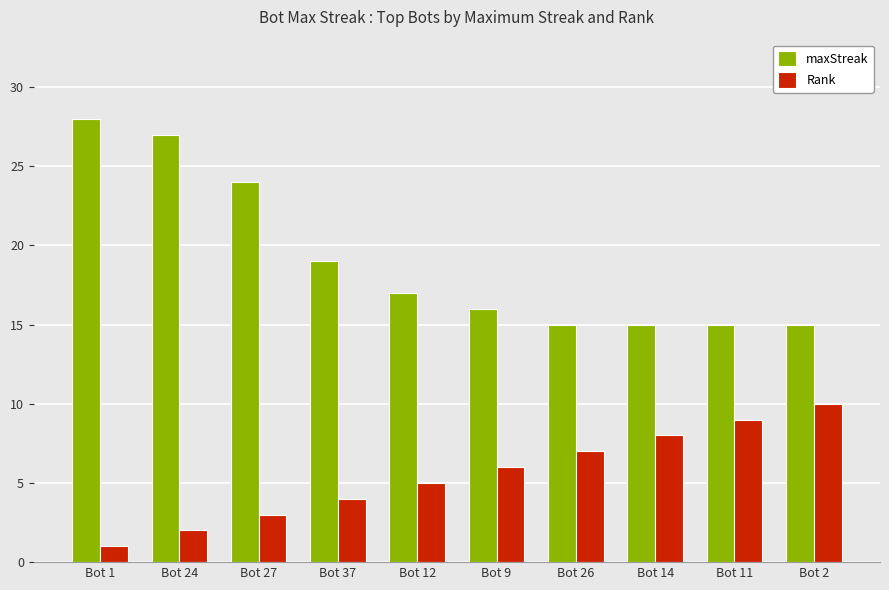

What is the difference between the maxStreak values at Bot 11 and Bot 27?

9